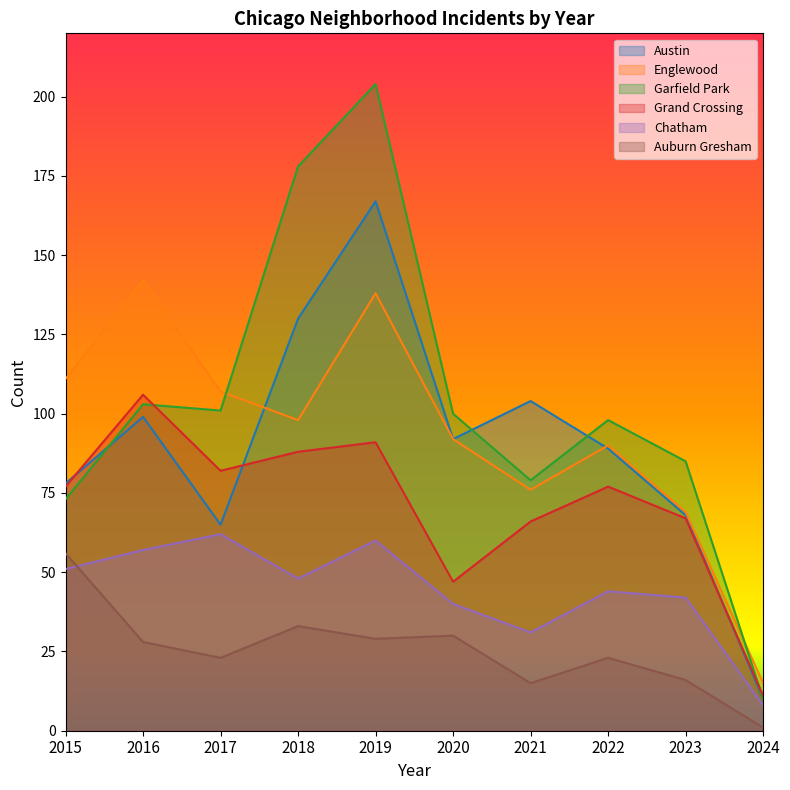

What is the difference between the Grand Crossing values at 2015 and 2024?

66